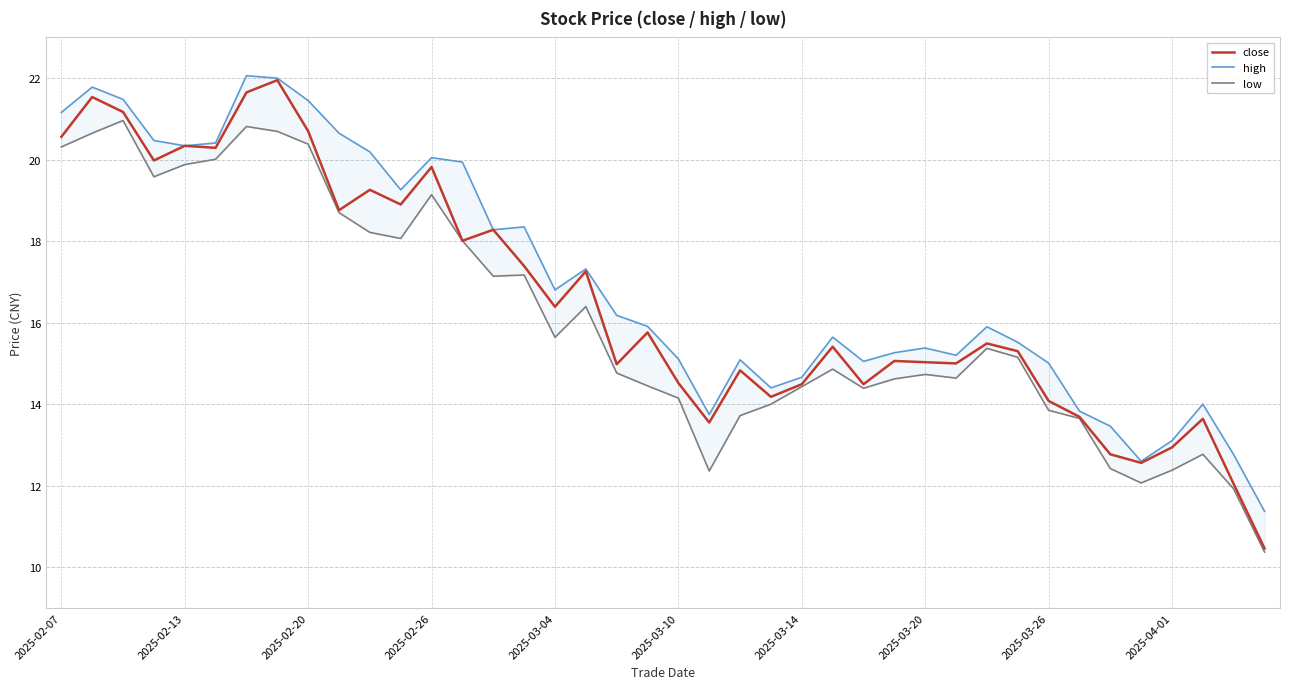

Which series has the widest spread of values?

close